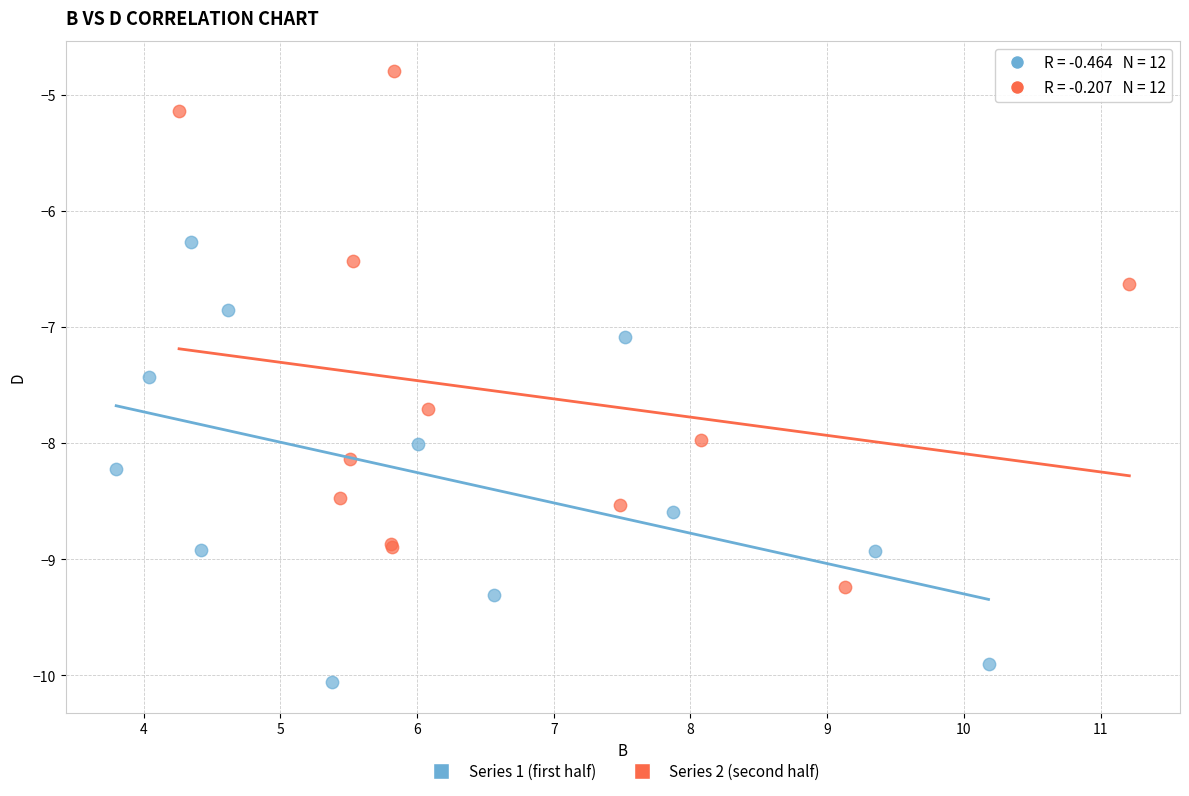

What are all the series names shown in the legend?

Series 1 (first half), Series 2 (second half)